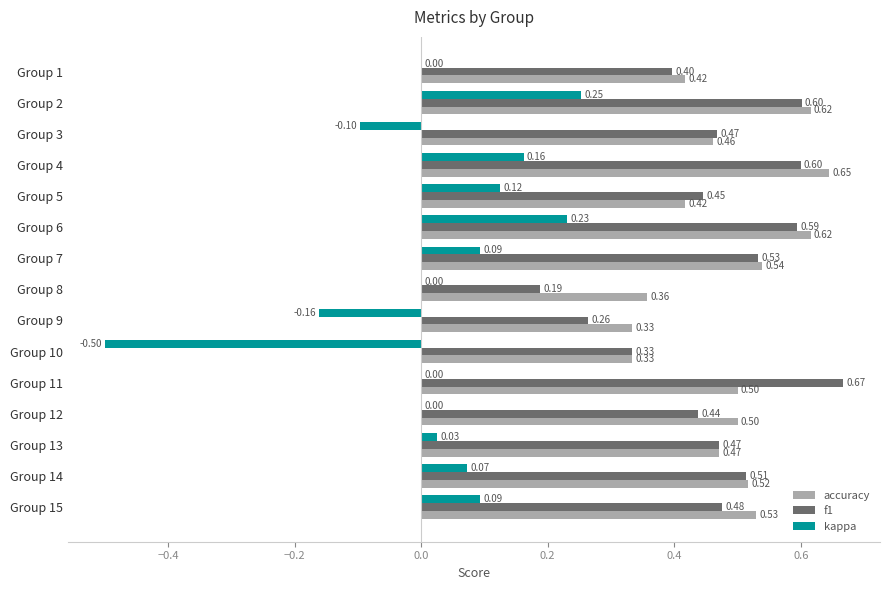

At which category is the sum across all series the highest?

Group 2